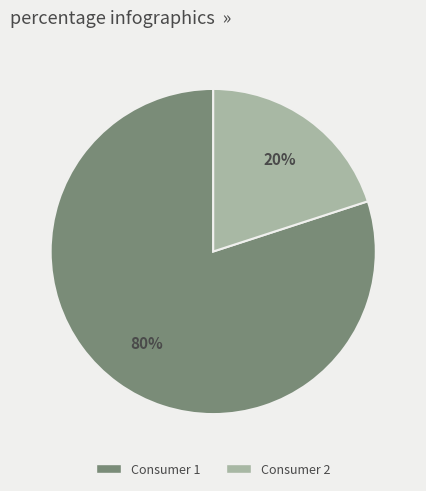

To the nearest percent, what percentage of the pie is Consumer 2?

20%